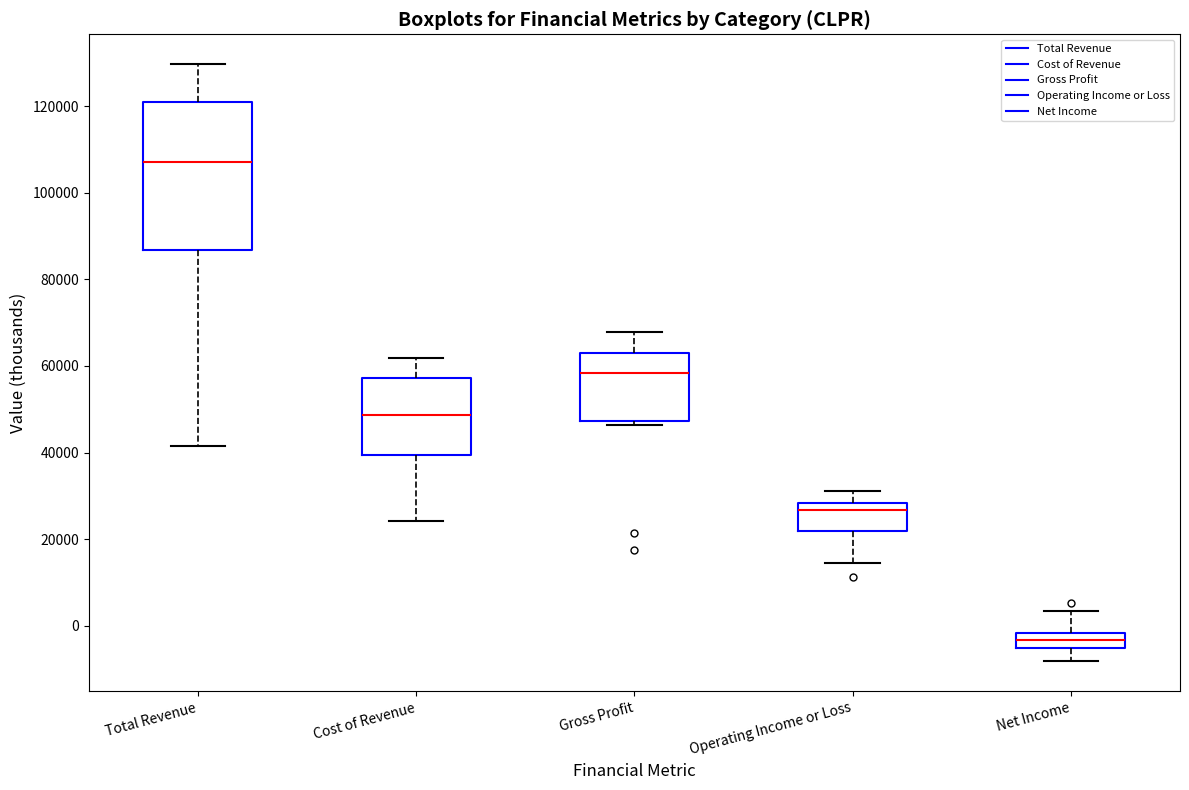

Which box's median line is the lowest?

Net Income